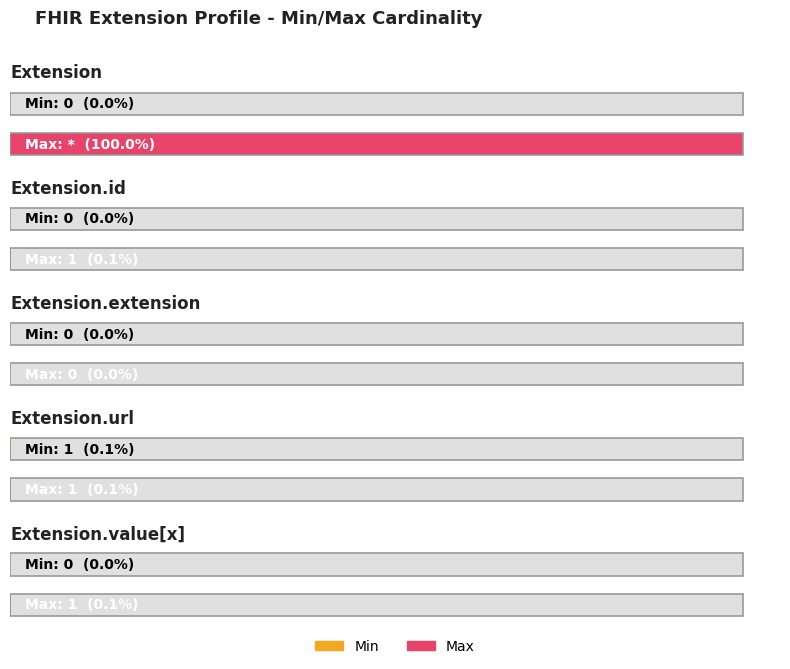

Count the Min values in the range 0 to 1.

5